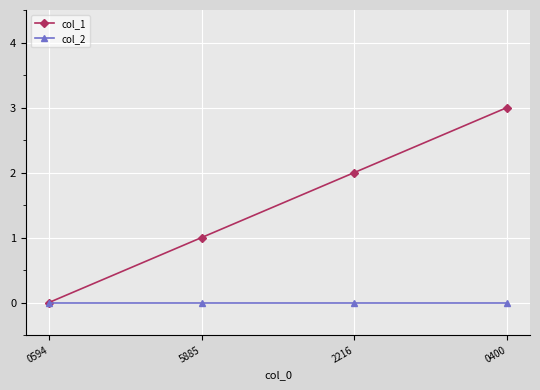

What is the spread (max minus min) of values at 5885?

1